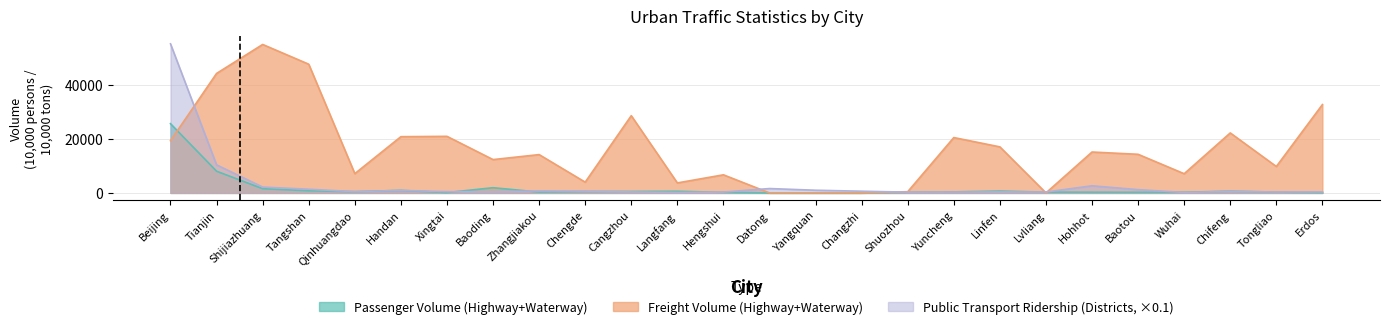

Where does the Freight Volume (Highway+Waterway) series first go above 14346?

Beijing